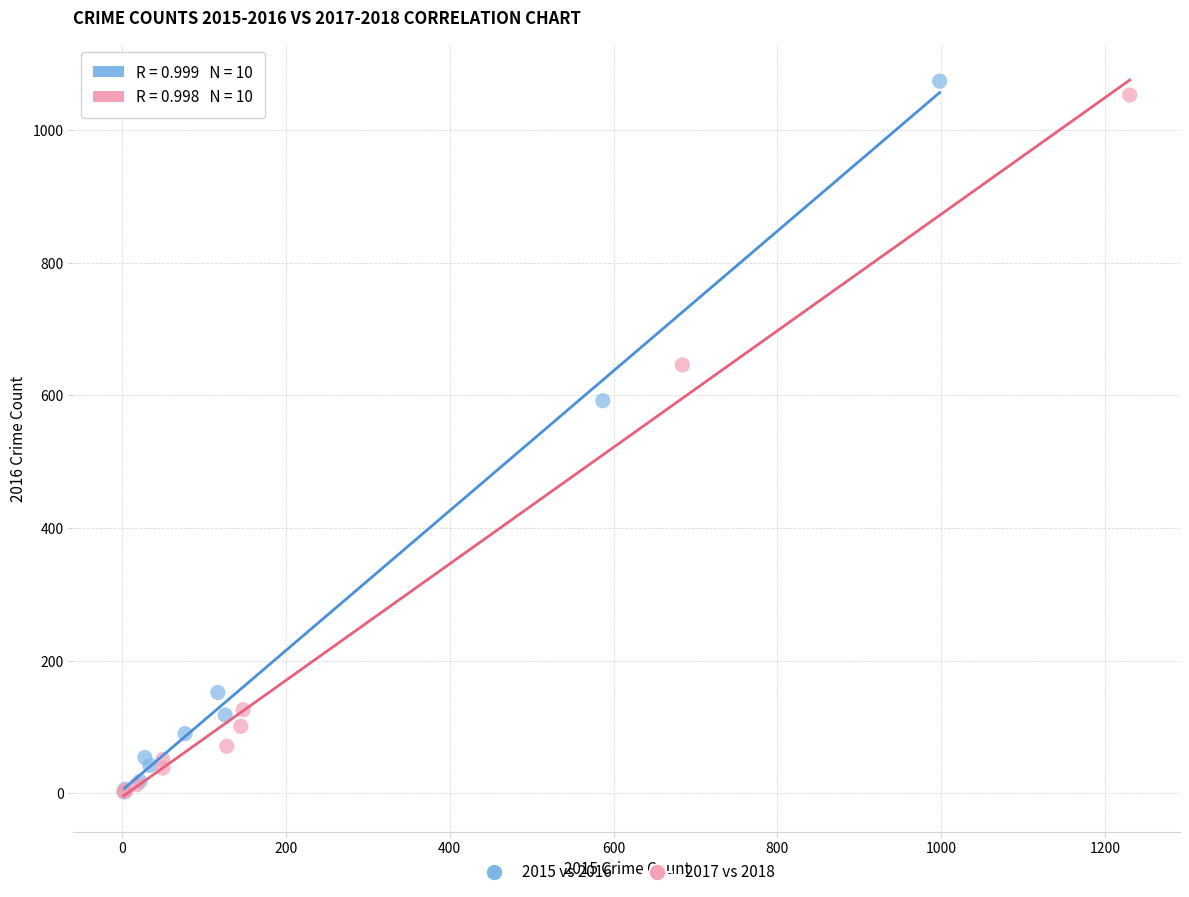

Which series has the largest Y range (max minus min)?

2015 vs 2016